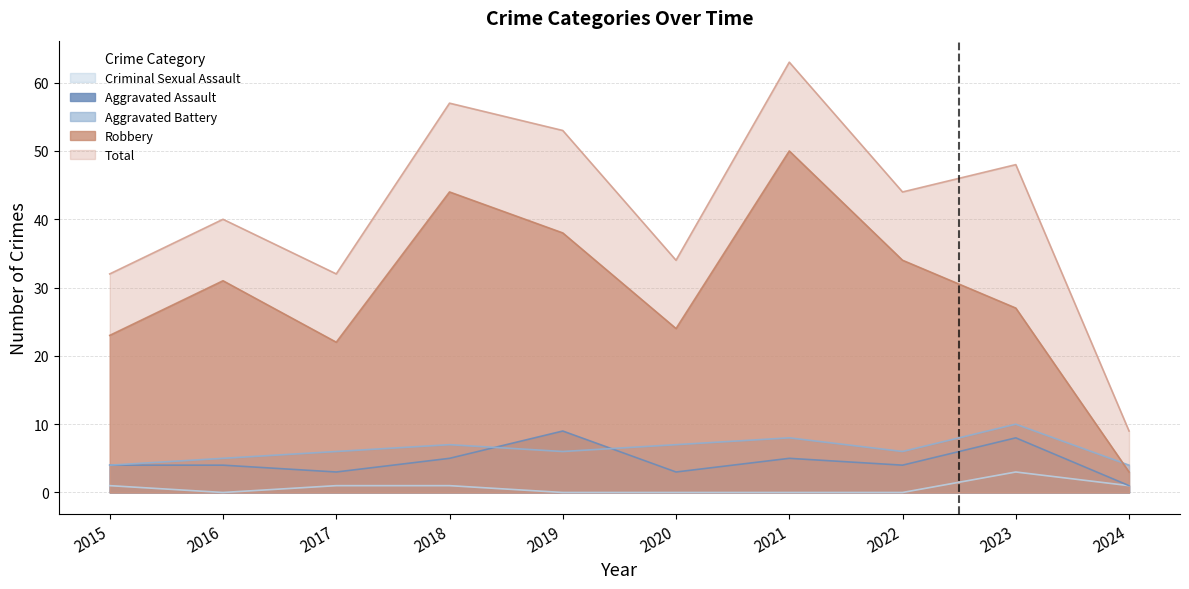

Reading right to left, transcribe all the data shown in this chart.

Aggravated Assault: 2024=1	2023=8	2022=4	2021=5	2020=3	2019=9	2018=5	2017=3	2016=4	2015=4
Aggravated Battery: 2024=4	2023=10	2022=6	2021=8	2020=7	2019=6	2018=7	2017=6	2016=5	2015=4
Criminal Sexual Assault: 2024=1	2023=3	2022=0	2021=0	2020=0	2019=0	2018=1	2017=1	2016=0	2015=1
Robbery: 2024=3	2023=27	2022=34	2021=50	2020=24	2019=38	2018=44	2017=22	2016=31	2015=23
Total: 2024=9	2023=48	2022=44	2021=63	2020=34	2019=53	2018=57	2017=32	2016=40	2015=32